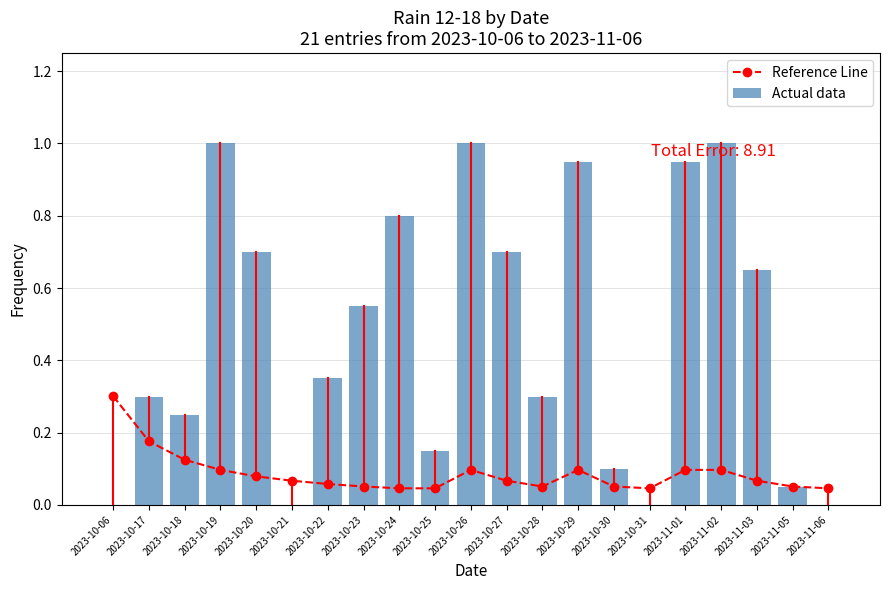

Which series has the widest spread of values?

Actual data